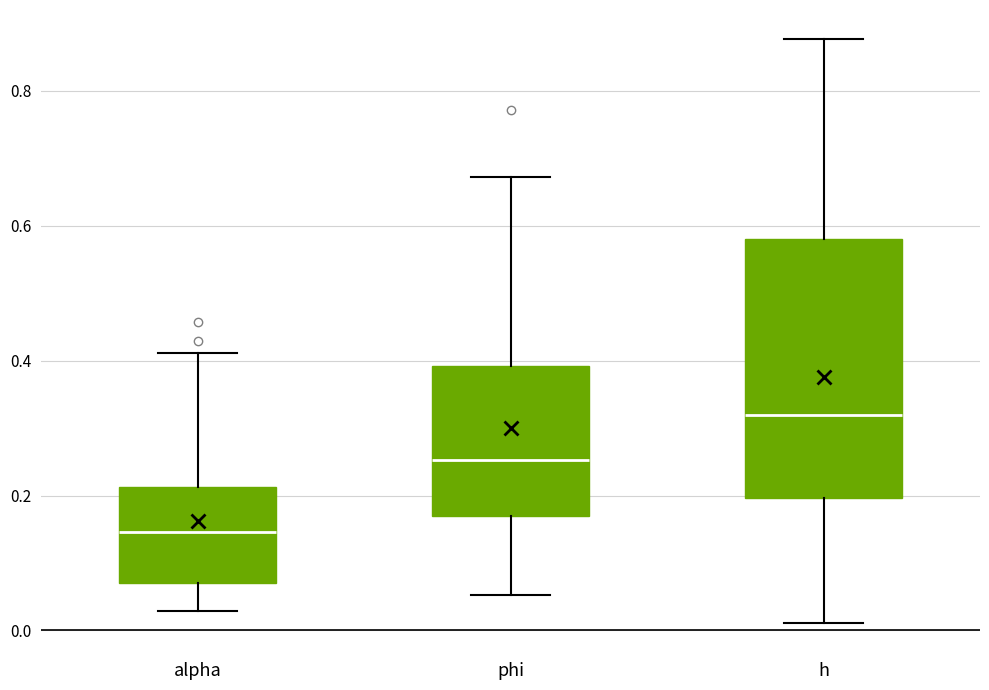

Reading left to right, transcribe this box plot: for each box, give where its median line is, the range the box spans, and where its two whiskers end, as read against the y-axis. The values are not printed on the chart, so give them approximately, as read against the axis.

alpha: median 0.14, box 0.08 to 0.22, whiskers 0.02 to 0.42
phi: median 0.26, box 0.18 to 0.40, whiskers 0.06 to 0.68
h: median 0.32, box 0.20 to 0.58, whiskers 0.02 to 0.88